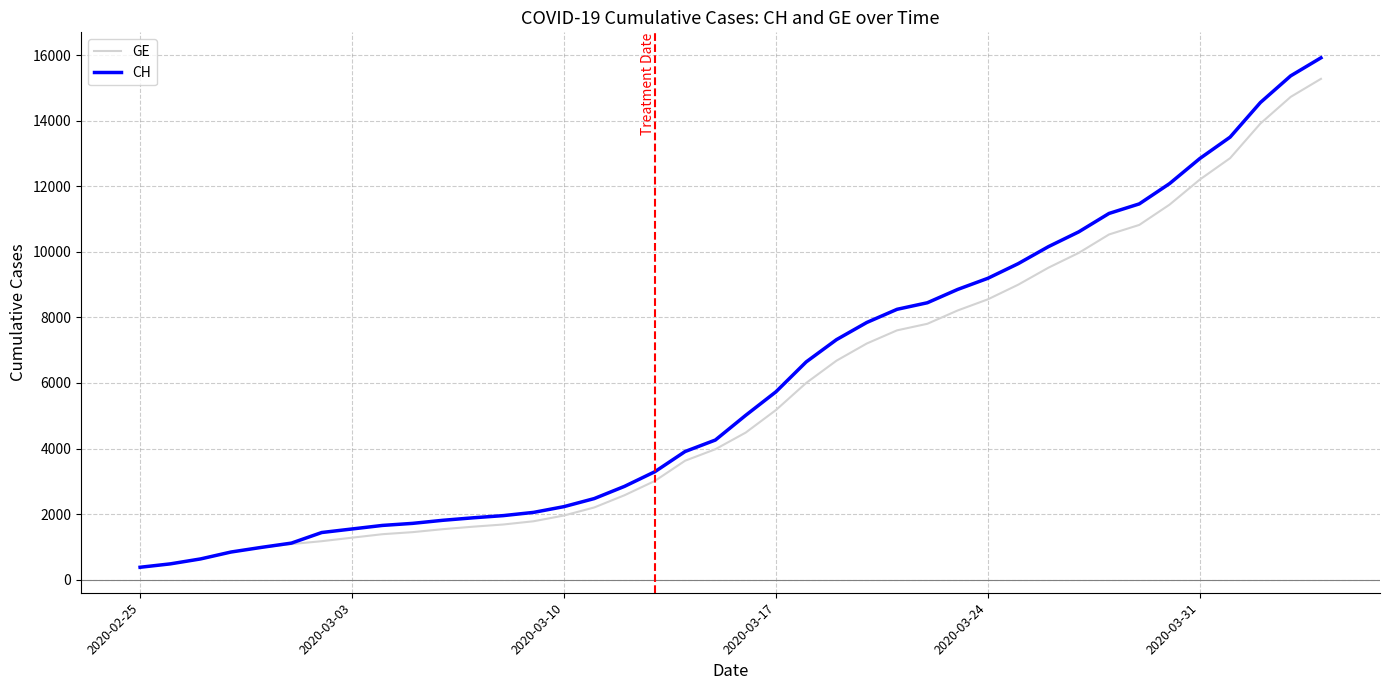

Does the chart have visible grid lines?

Yes